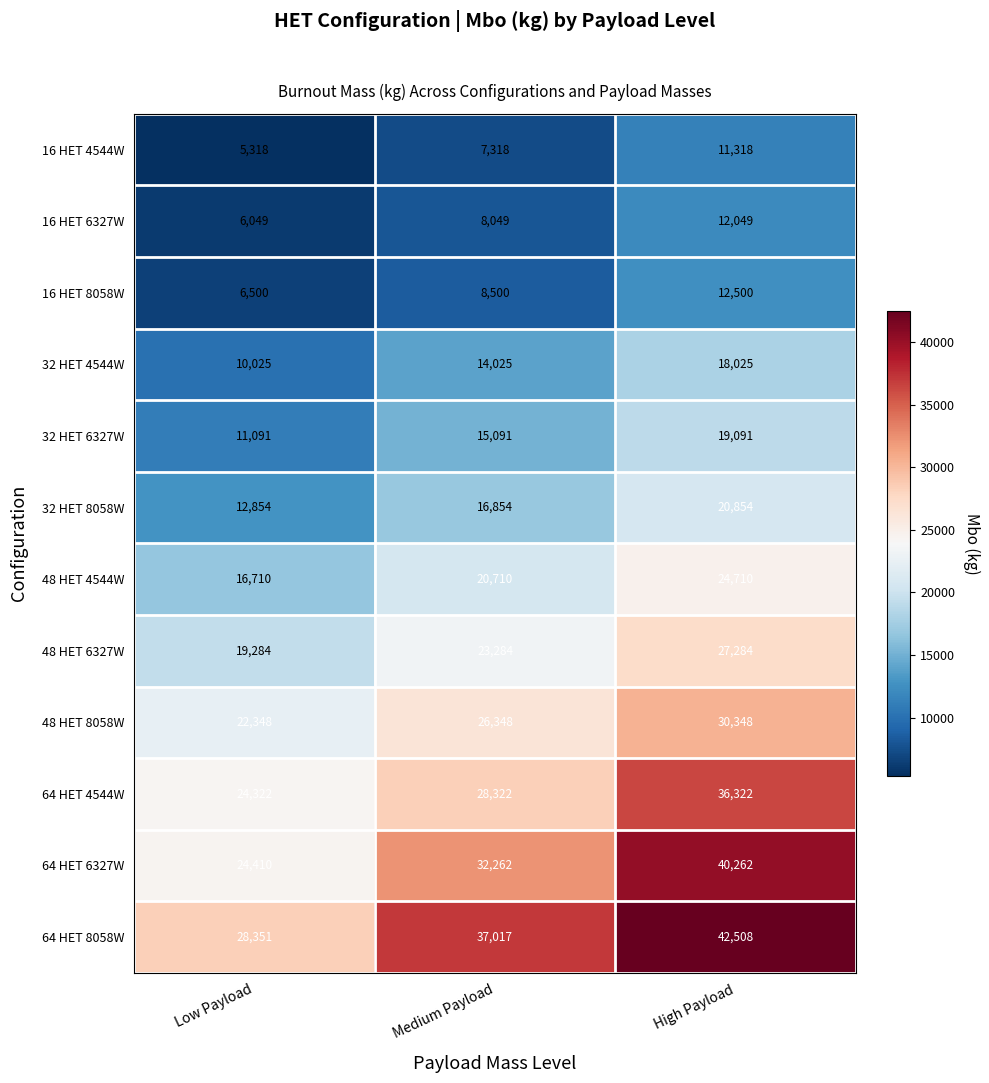

What is the sum of all 16 HET 8058W values?

27500